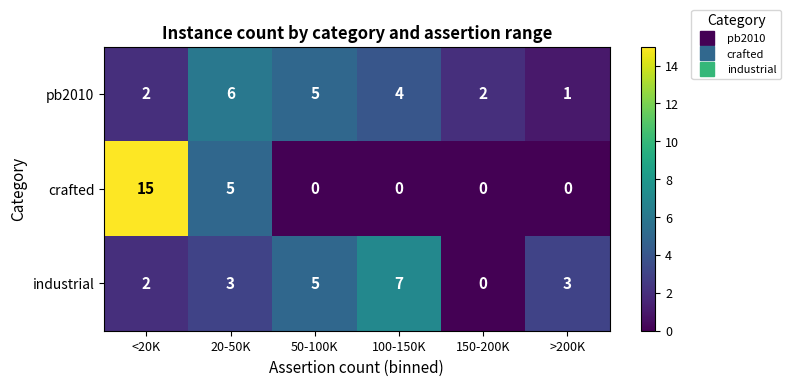

What is the difference between the second highest and minimum values in the crafted series?

5